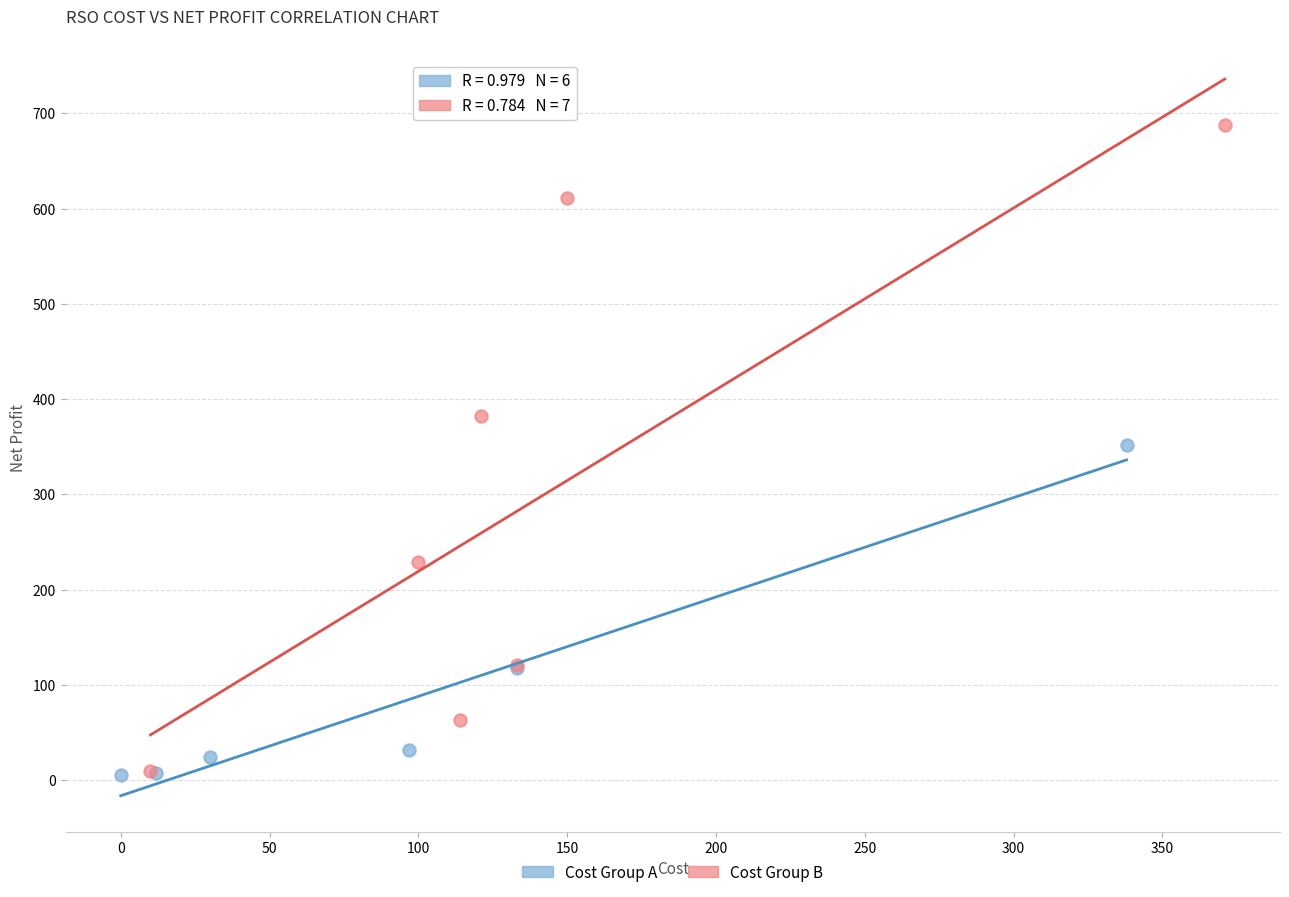

Which series has the largest Y range (max minus min)?

Cost Group B